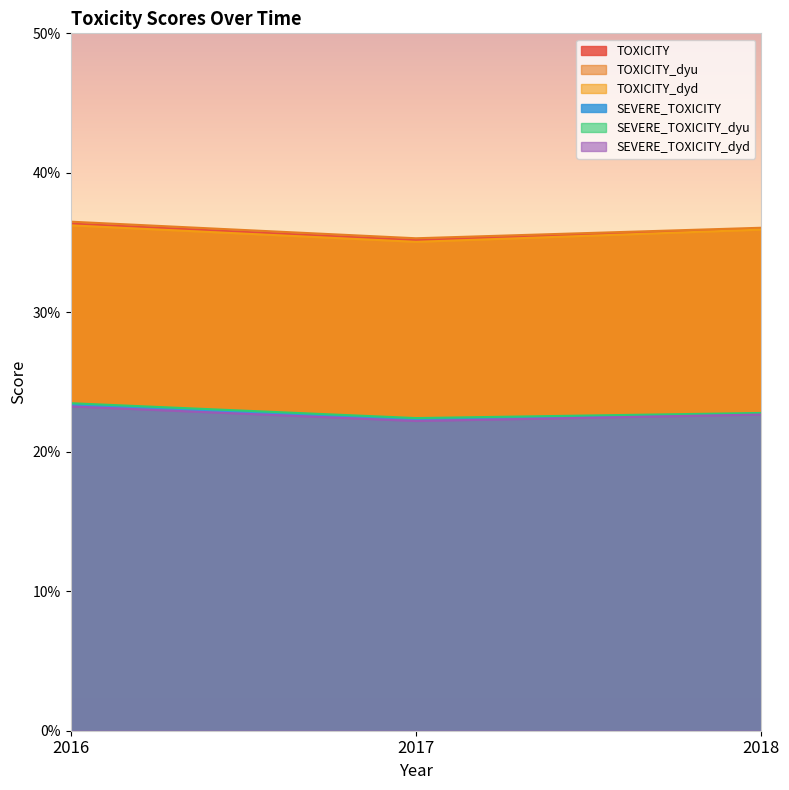

Does the chart display data point markers on the line(s)?

No